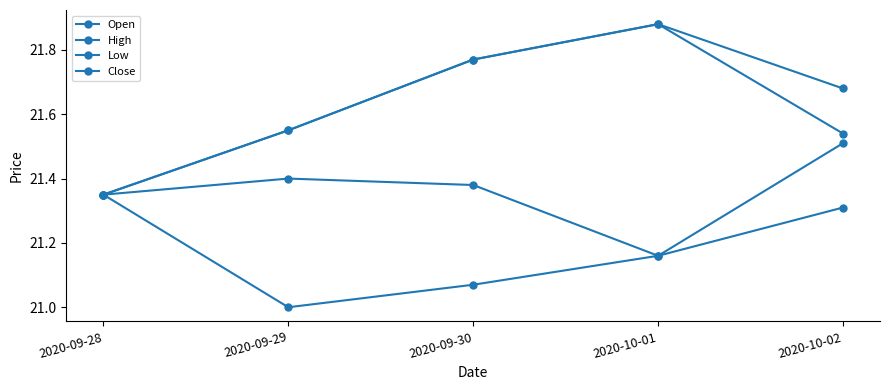

Where is Open nearest to the value 21?

2020-09-28